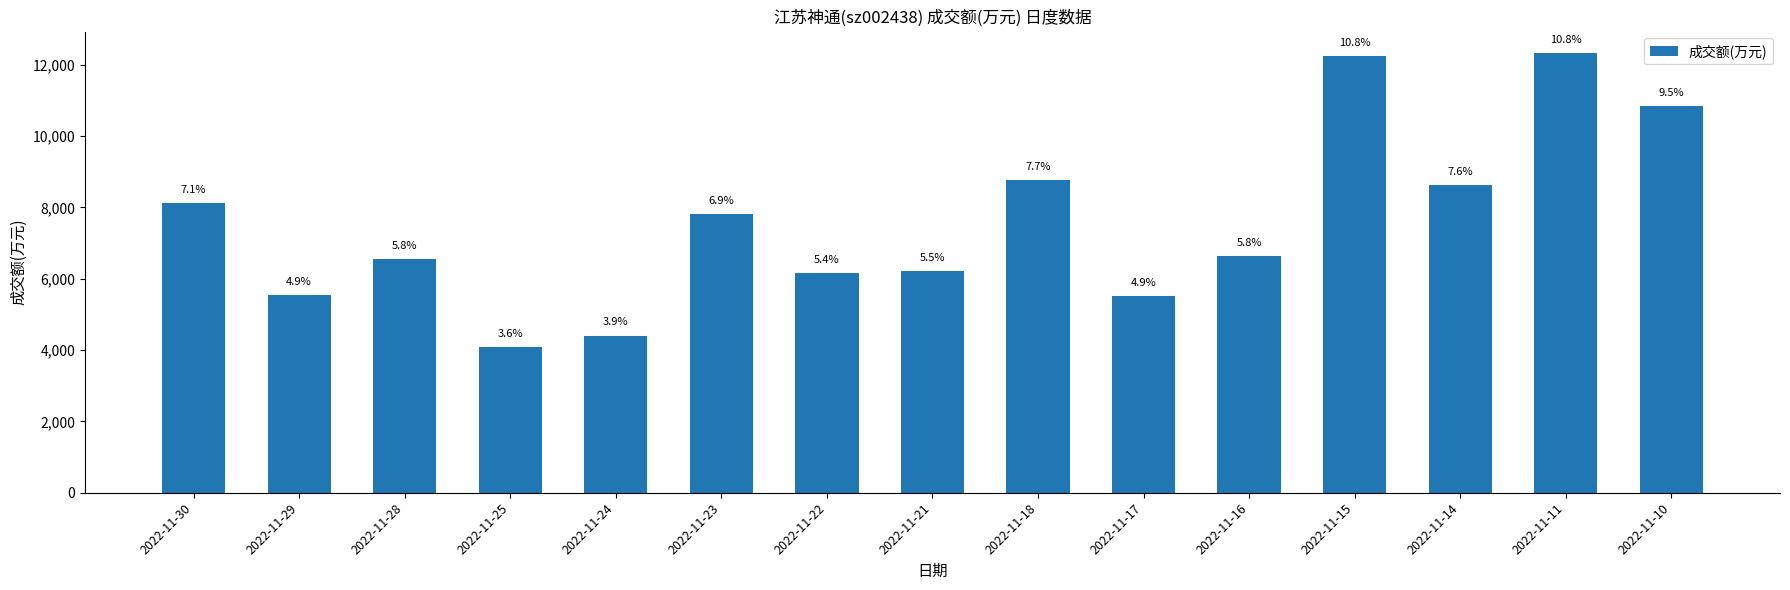

The value at 2022-11-21 is 8854. True or false?

False